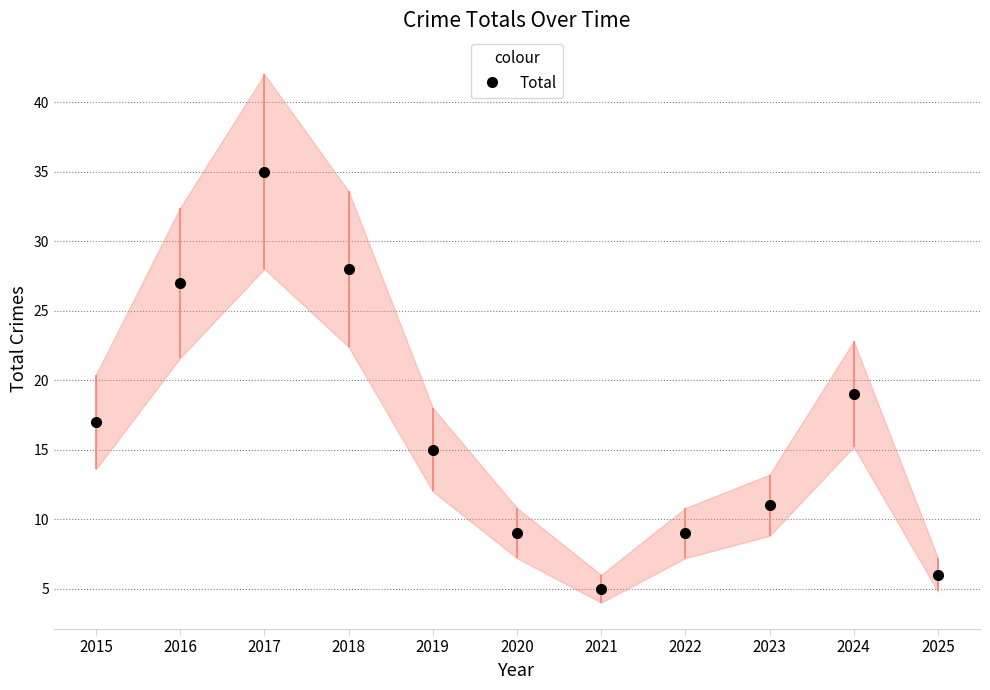

List the labels in order of value, smallest first.

2021, 2025, 2020, 2022, 2023, 2019, 2015, 2024, 2016, 2018, 2017